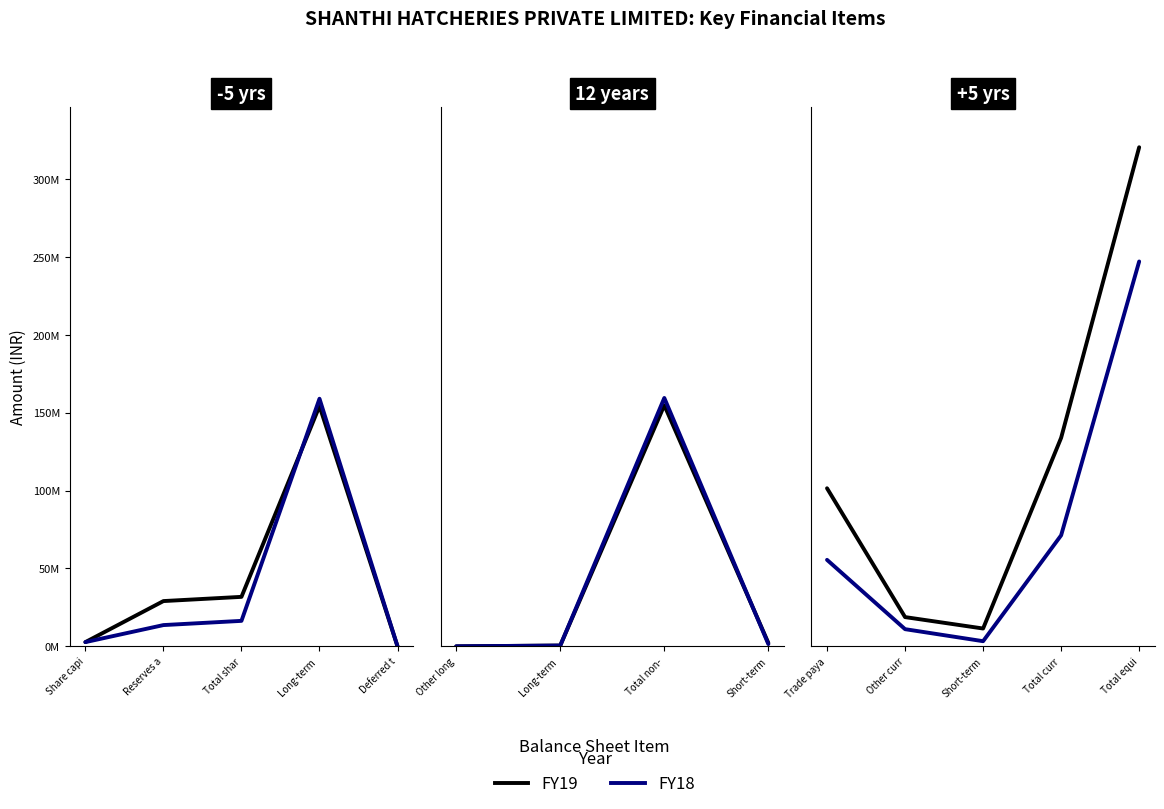

Is this an area chart (filled region under the line)?

No